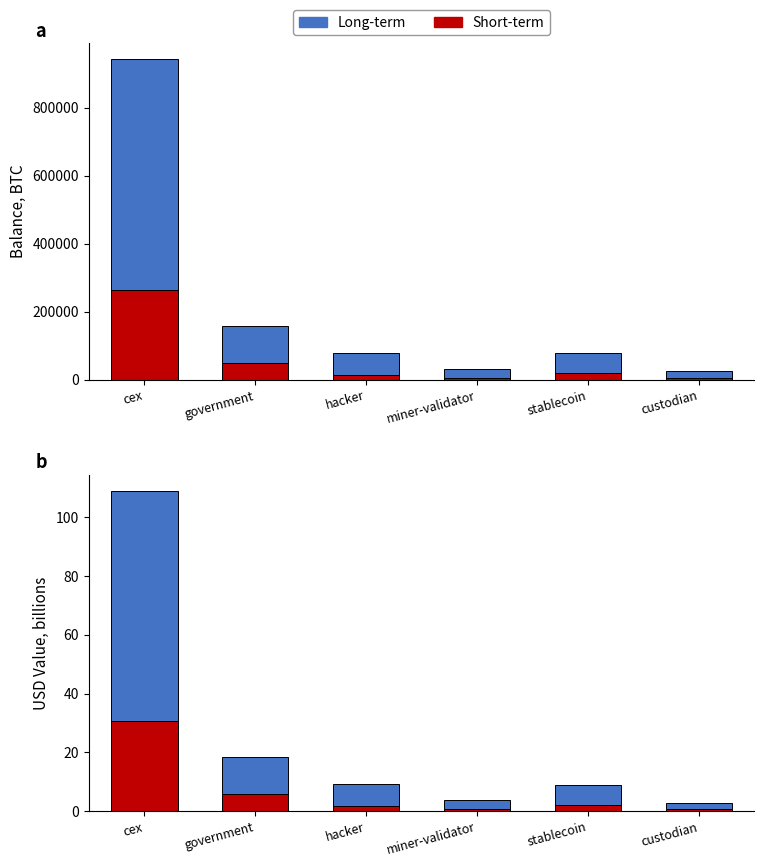

List the series in order of their overall mean, lowest first.

Short-term, Long-term